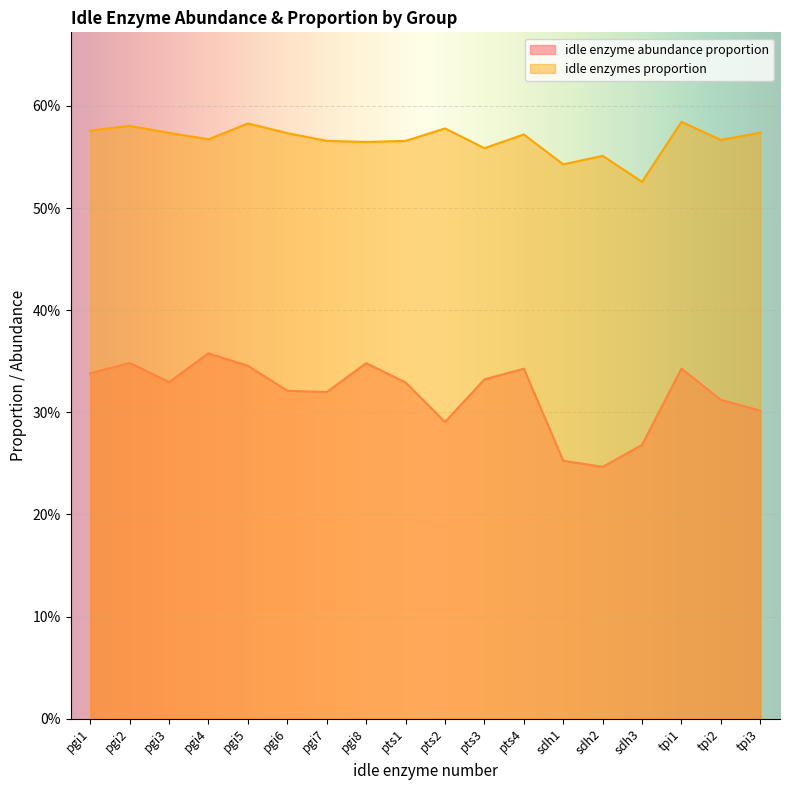

Does the chart display data point markers on the line(s)?

No